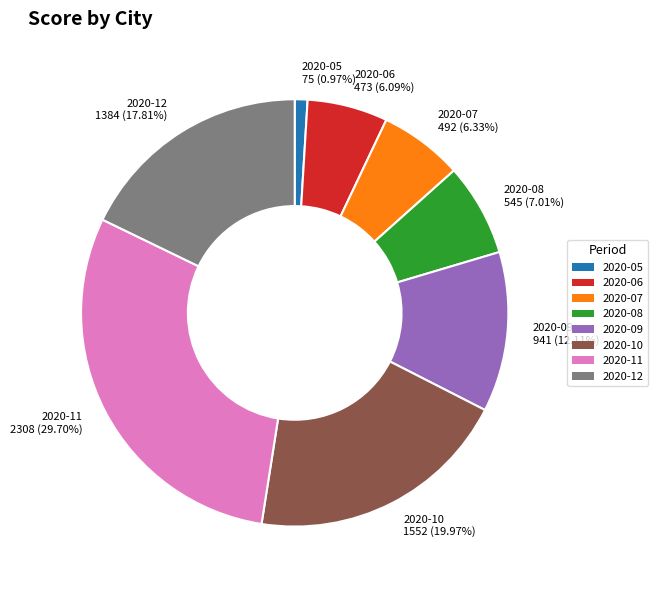

To the nearest percent, what is the difference between the largest and smallest slice percentages?

29%